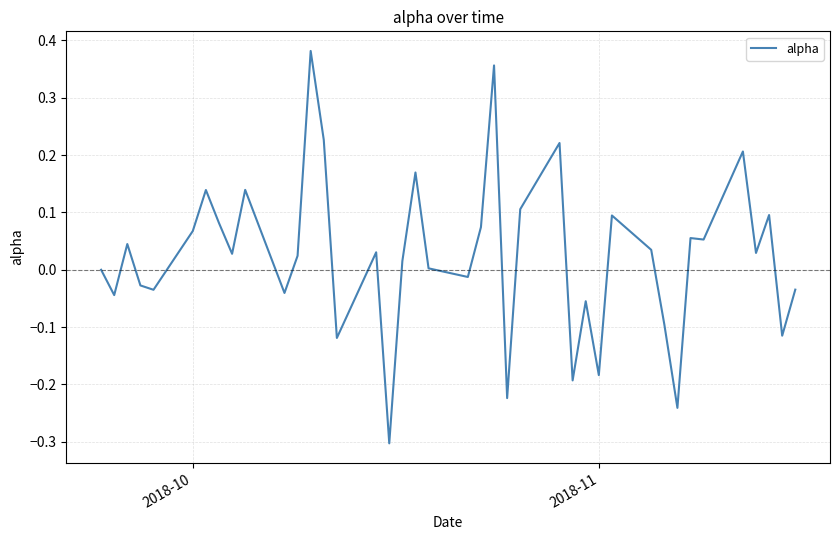

What is the minimum value shown in the chart?

-0.3